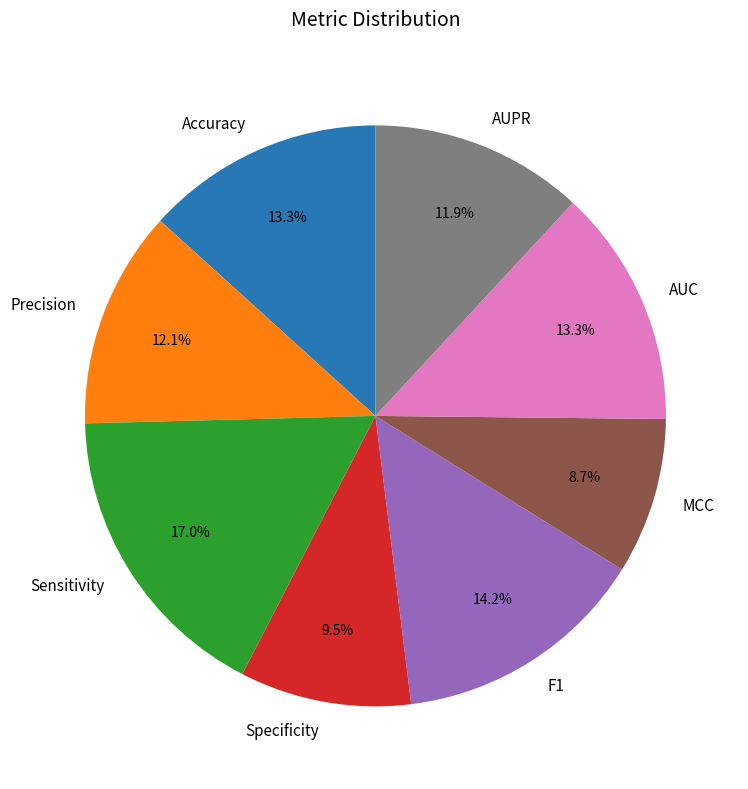

Is MCC the majority of the pie?

No